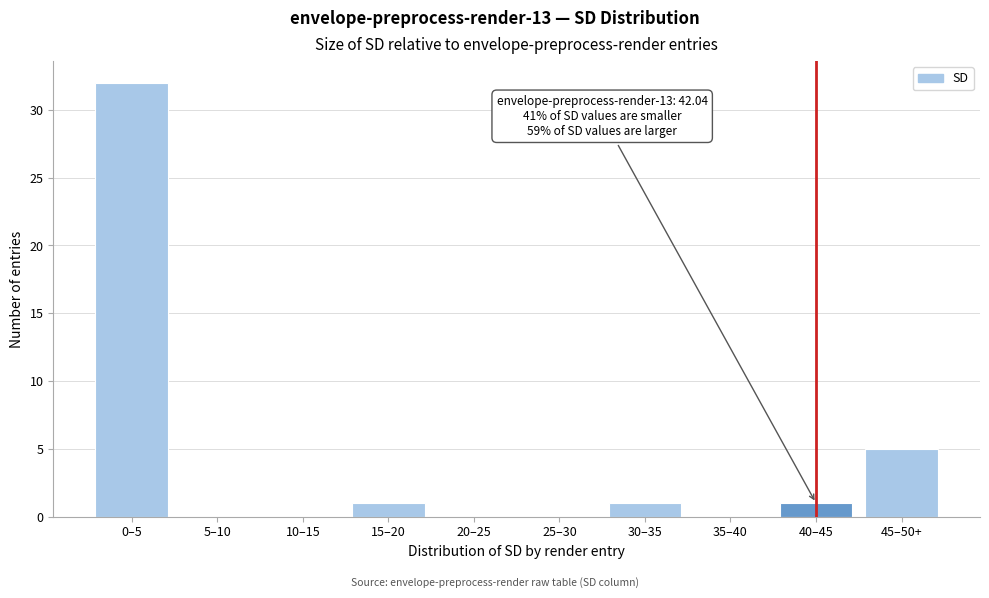

Reading right to left, what are all the values shown in this chart?

45–50+=5	40–45=1	35–40=0	30–35=1	25–30=0	20–25=0	15–20=1	10–15=0	5–10=0	0–5=32